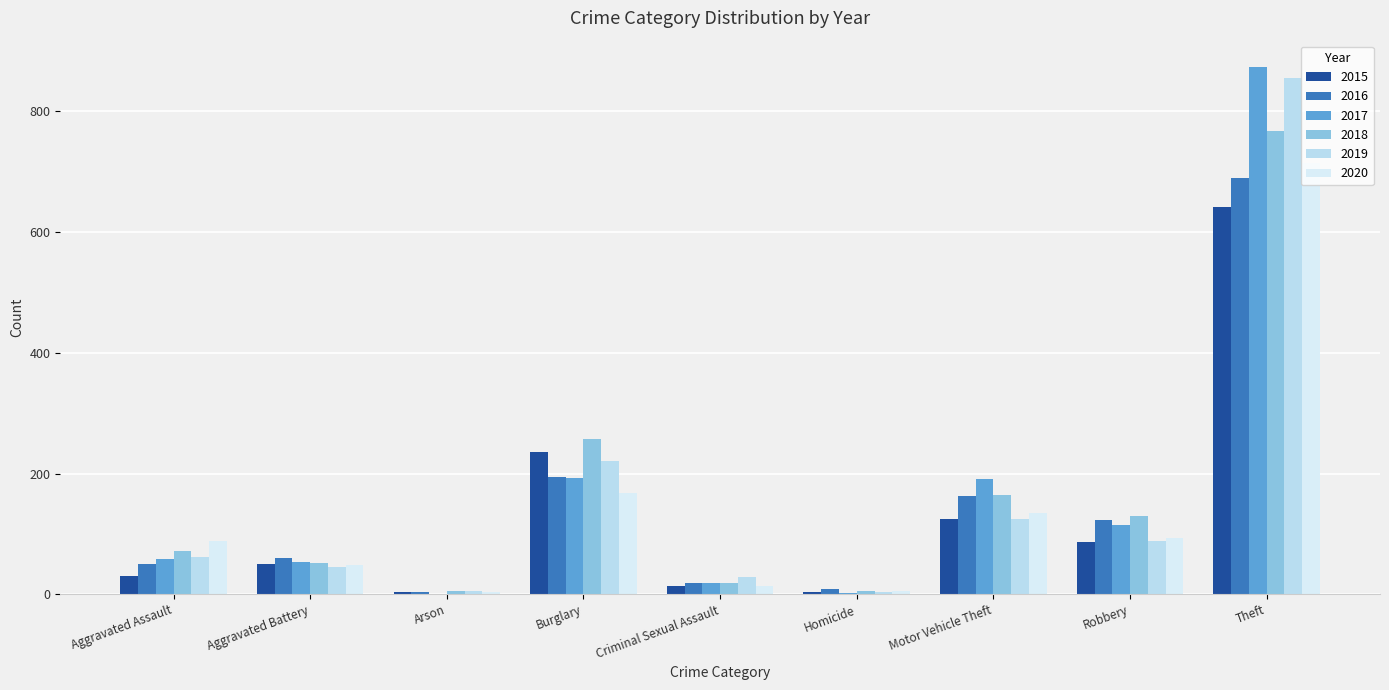

What is the value of the 2020 bar at the 9th from the left?

714